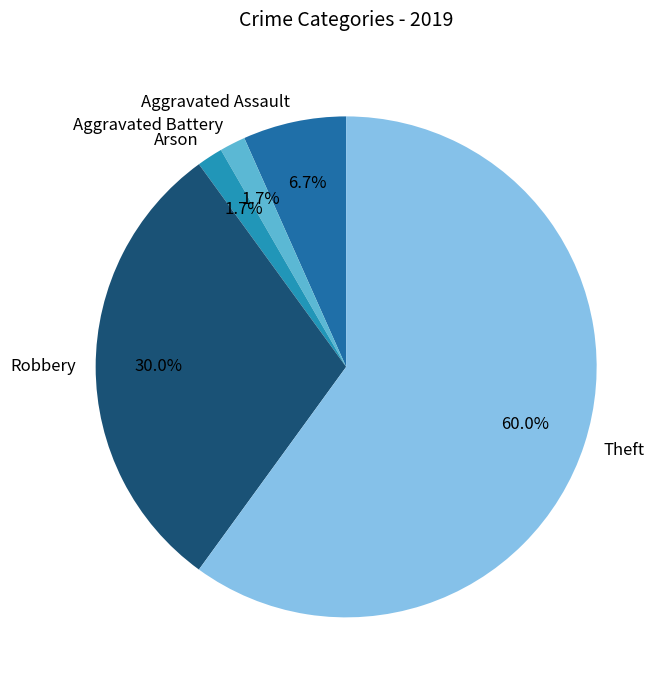

How much of the chart is everything except Robbery?

70.0%